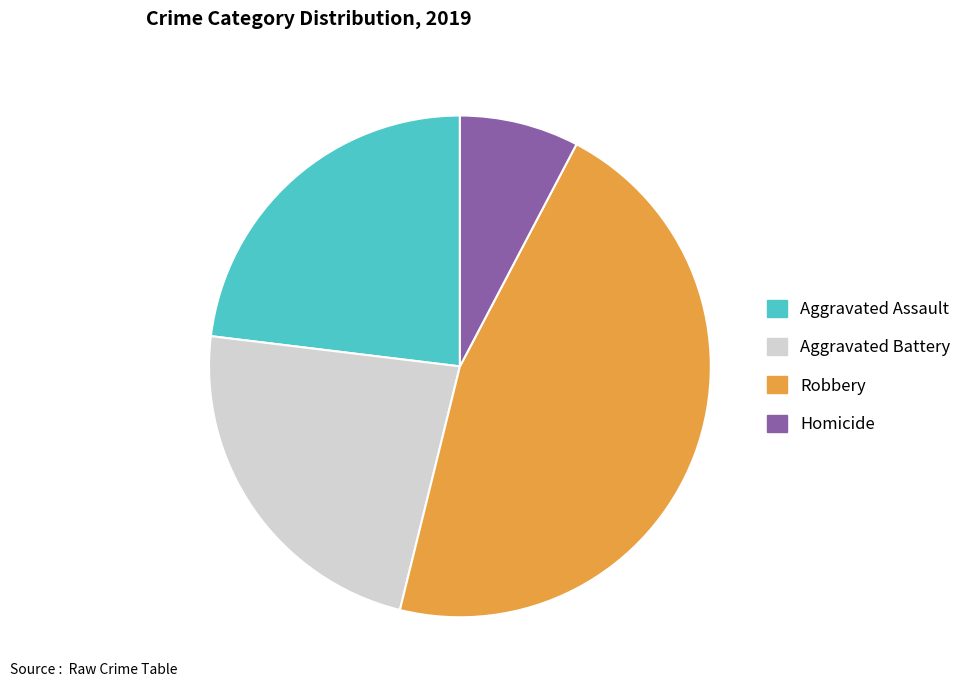

True or false: Aggravated Assault accounts for 36% of the total.

False